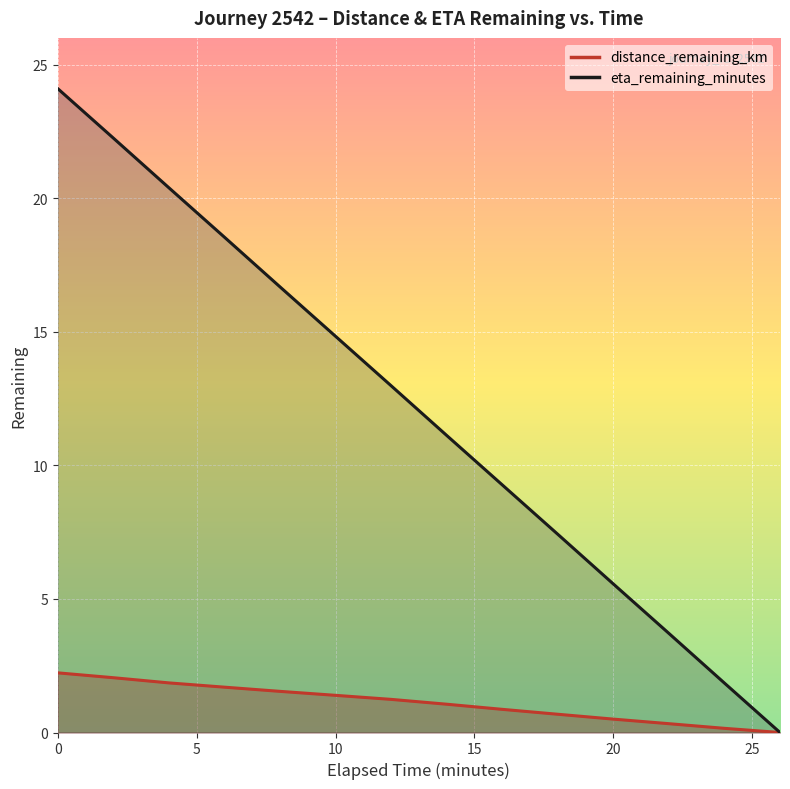

True or false: distance_remaining_km and eta_remaining_minutes intersect in this chart.

False